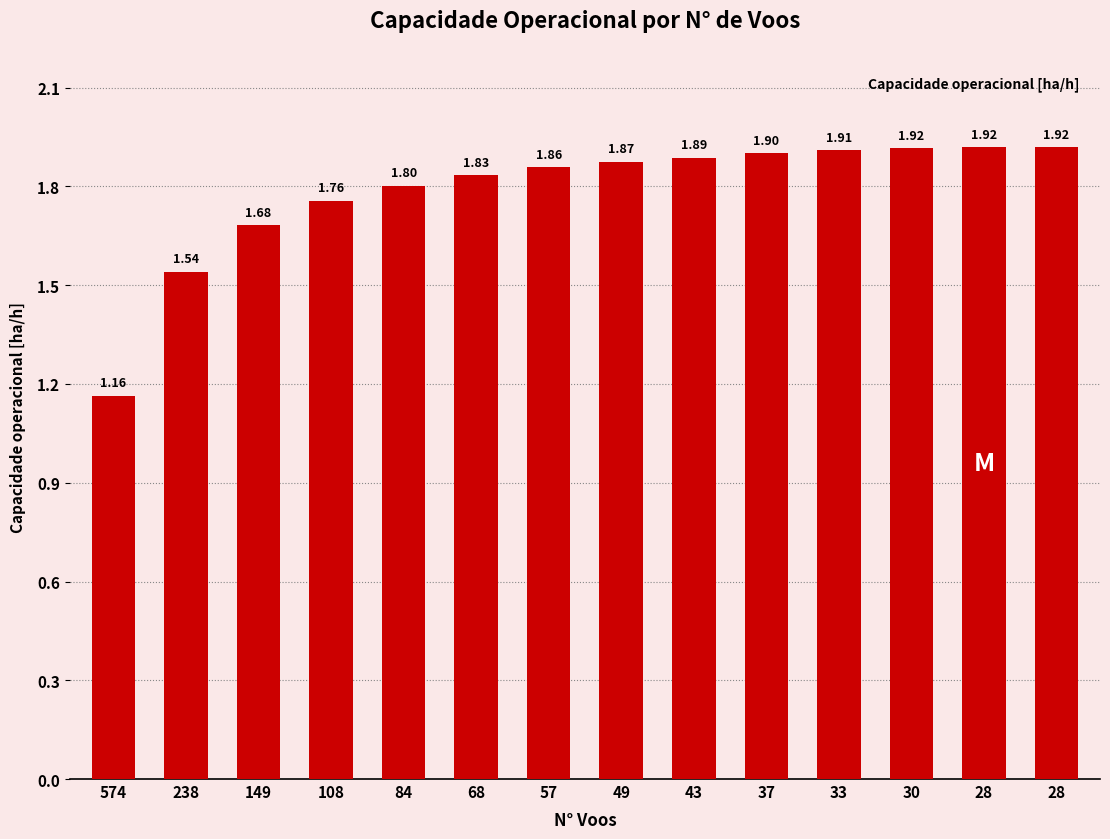

Rank the categories by value from lowest to highest.

574, 238, 149, 108, 84, 68, 57, 49, 43, 37, 33, 30, 28, 28